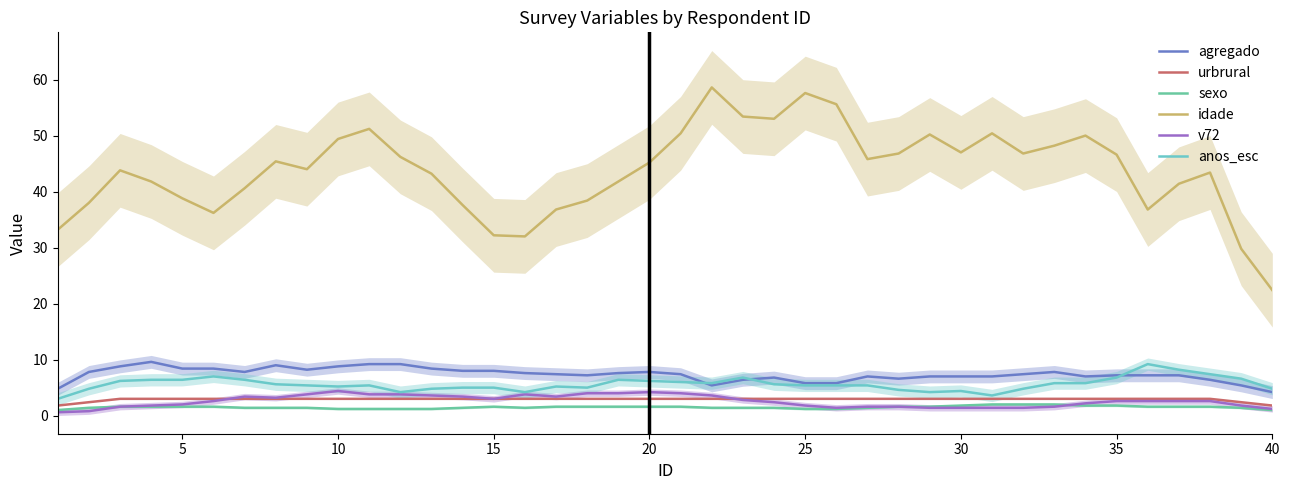

What is the minimum value for anos_esc?

3.0